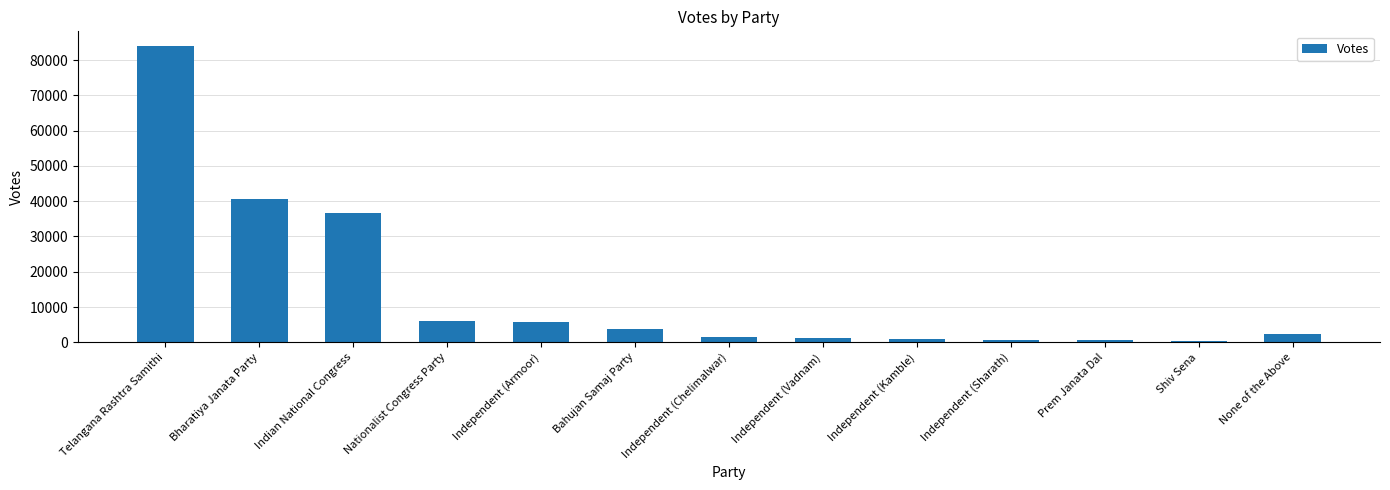

Which has a higher value, None of the Above or Shiv Sena?

None of the Above